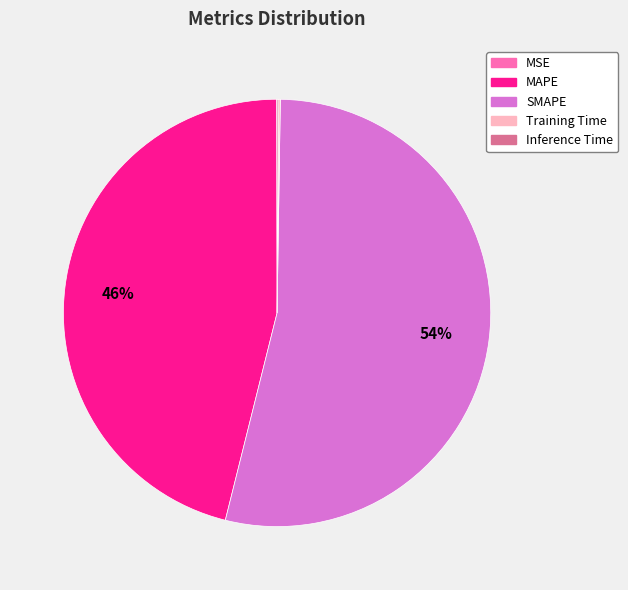

To the nearest percent, what is the average slice percentage?

20%